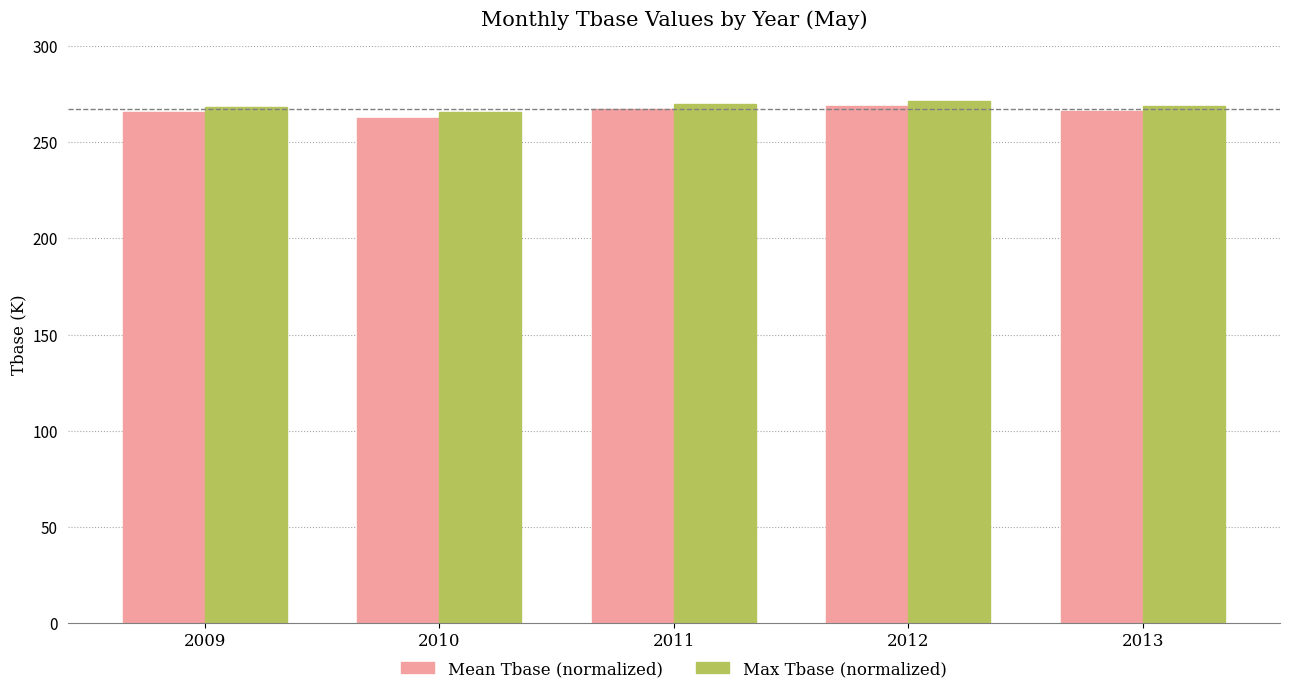

What is the difference between the Max Tbase (normalized) values at 2011 and 2009?

1.5